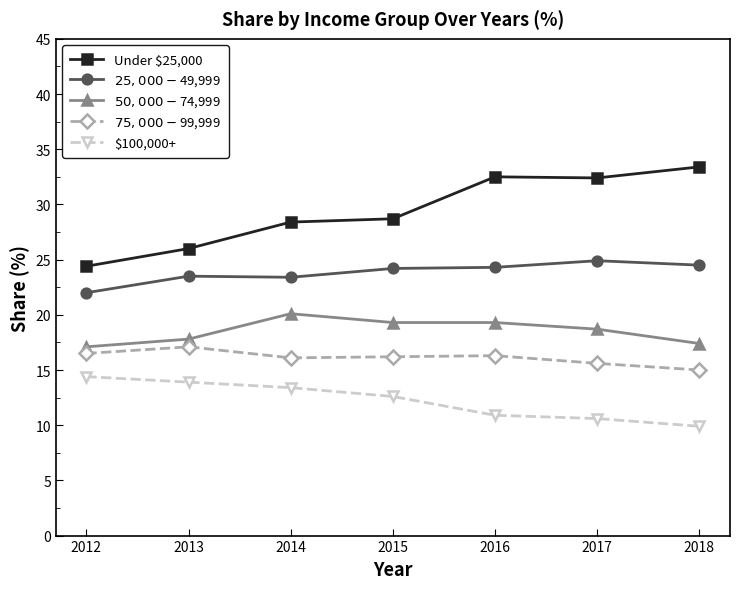

True or false: $50,000-$74,999 and $25,000-$49,999 cross at least once.

False